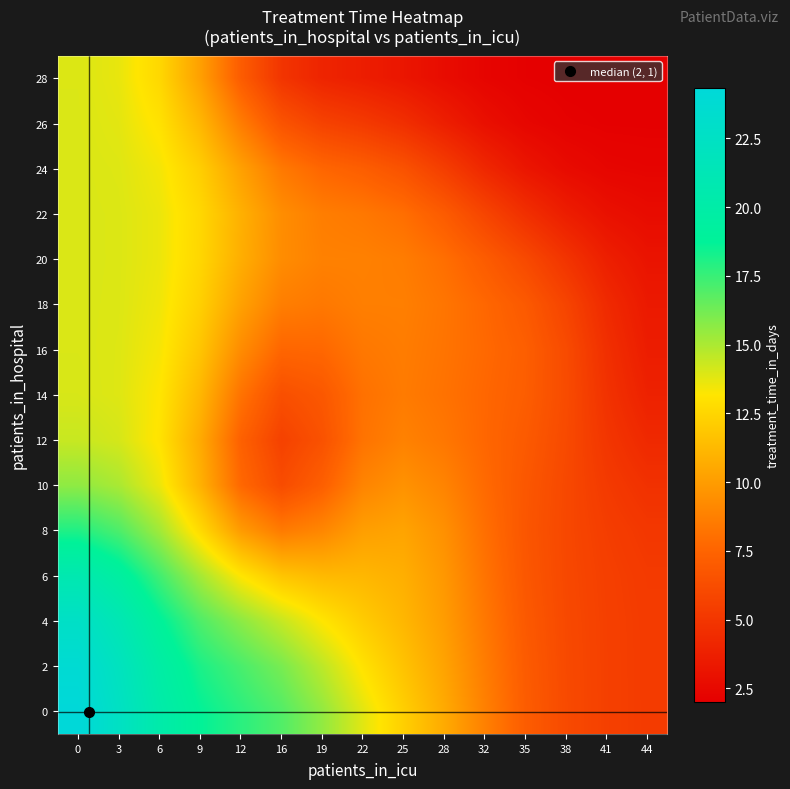

What is the spread (max minus min) of values at 6?

7.7